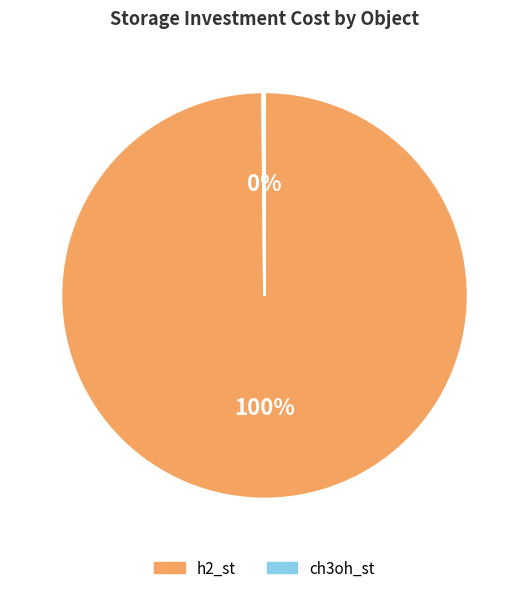

To the nearest percent, what percentage of the pie is h2_st?

100%